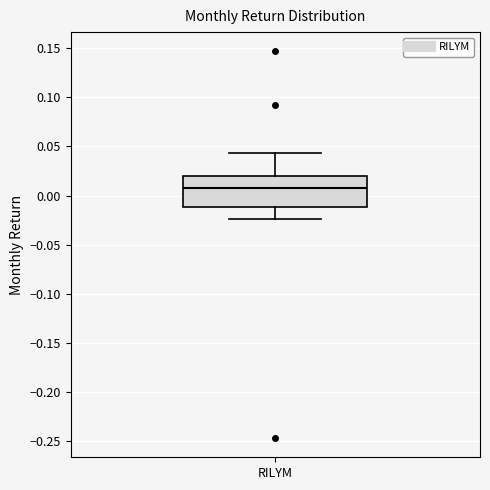

Where does the median line of the box for RILYM sit on the y-axis? The values are not printed on the chart, so give them approximately, as read against the axis.

0.005